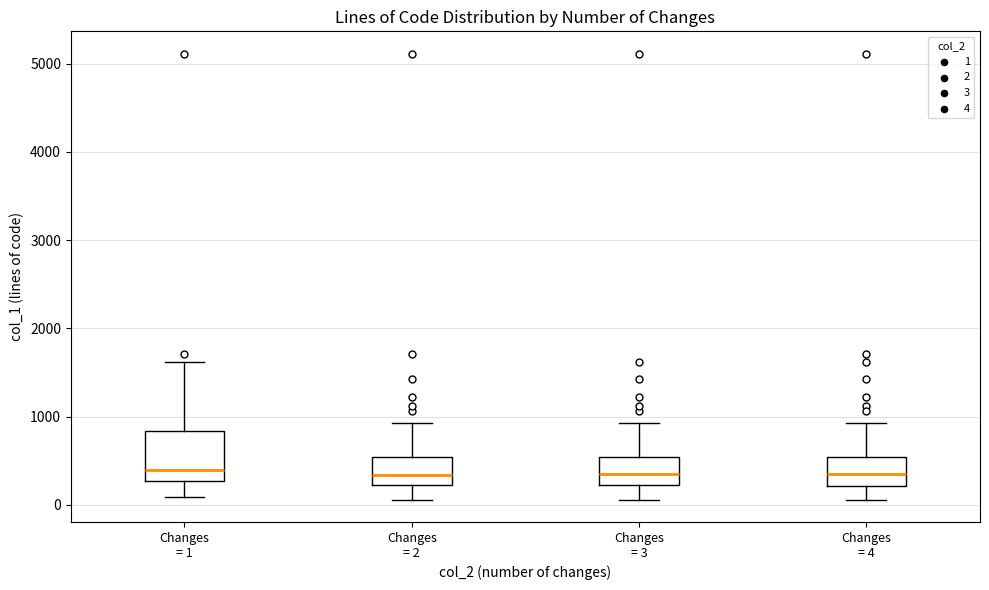

Reading left to right, read every box against the y-axis: the position of its median line, the range the box covers, and the ends of its whiskers. The values are not printed on the chart, so give them approximately, as read against the axis.

Changes = 1: median 400, box 300 to 800, whiskers 100 to 1600
Changes = 2: median 300, box 200 to 500, whiskers 100 to 900
Changes = 3: median 400, box 200 to 500, whiskers 100 to 900
Changes = 4: median 400, box 200 to 500, whiskers 100 to 900